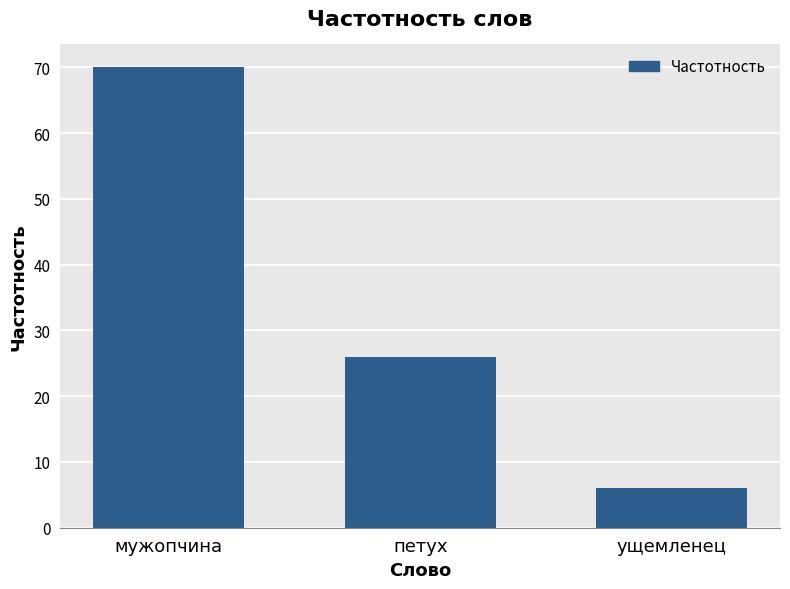

List the labels in order of value, largest first.

мужопчина, петух, ущемленец